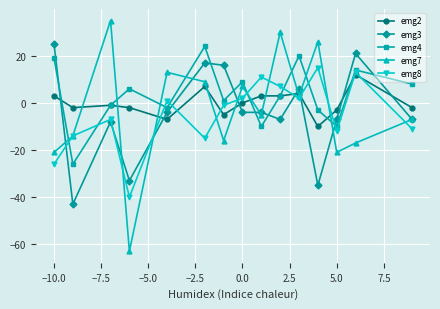

Does the chart display data point markers on the line(s)?

Yes